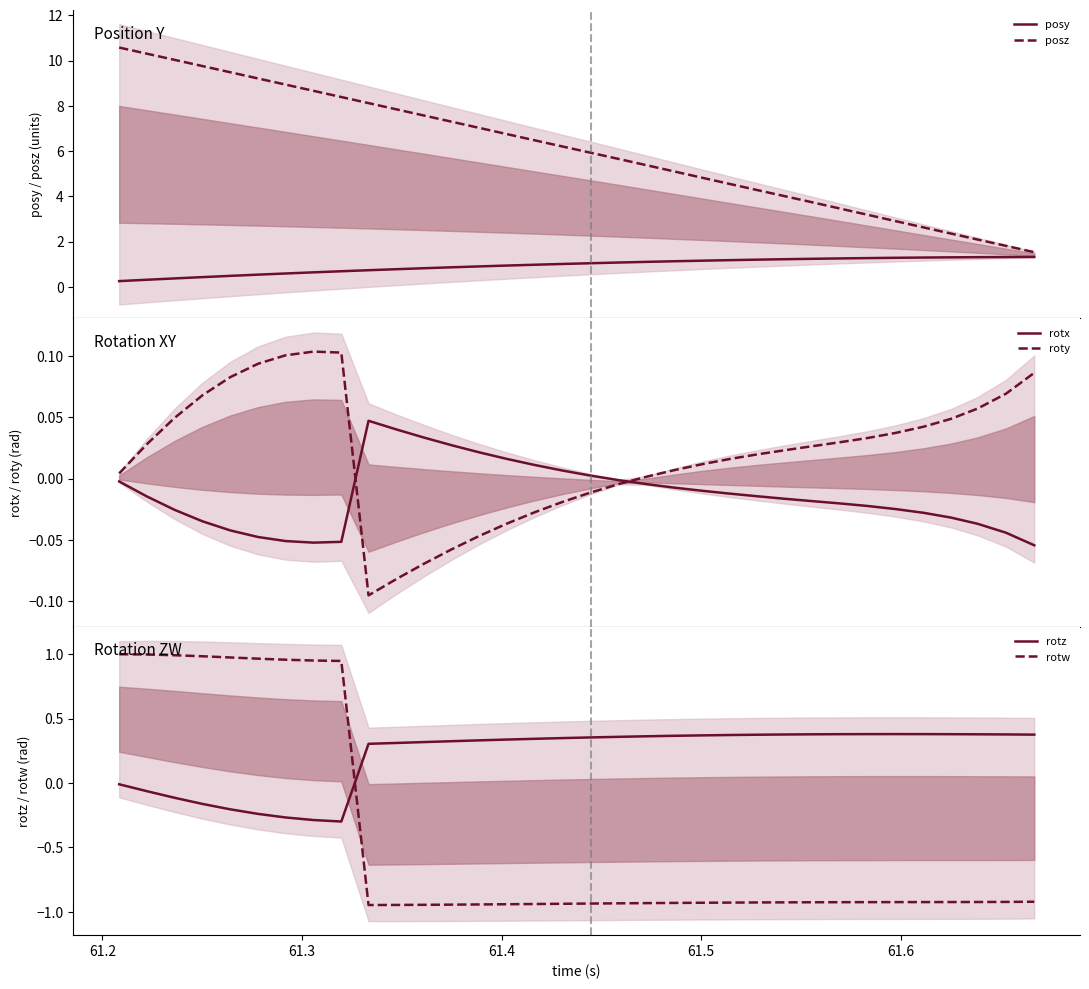

How many values in the rotz series are below 0?

9